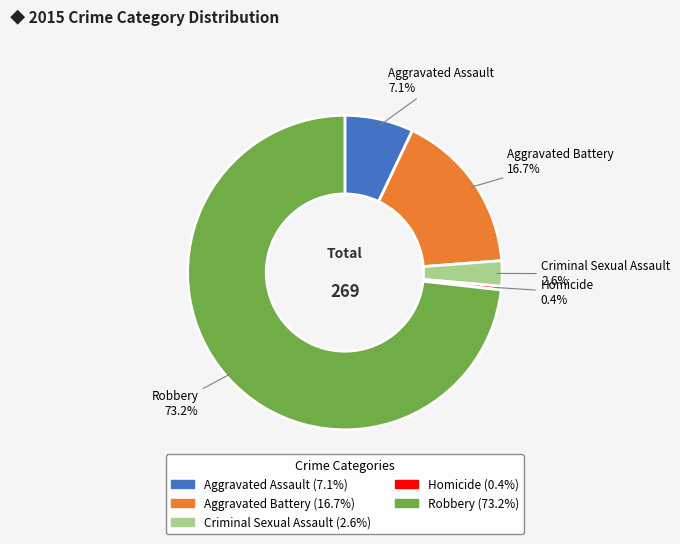

How many segments does this pie chart have?

5